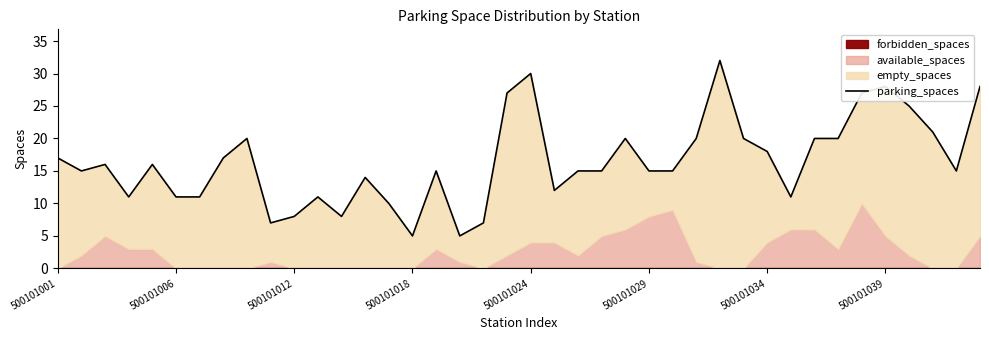

Is it true that the value at 21 is 12?

True